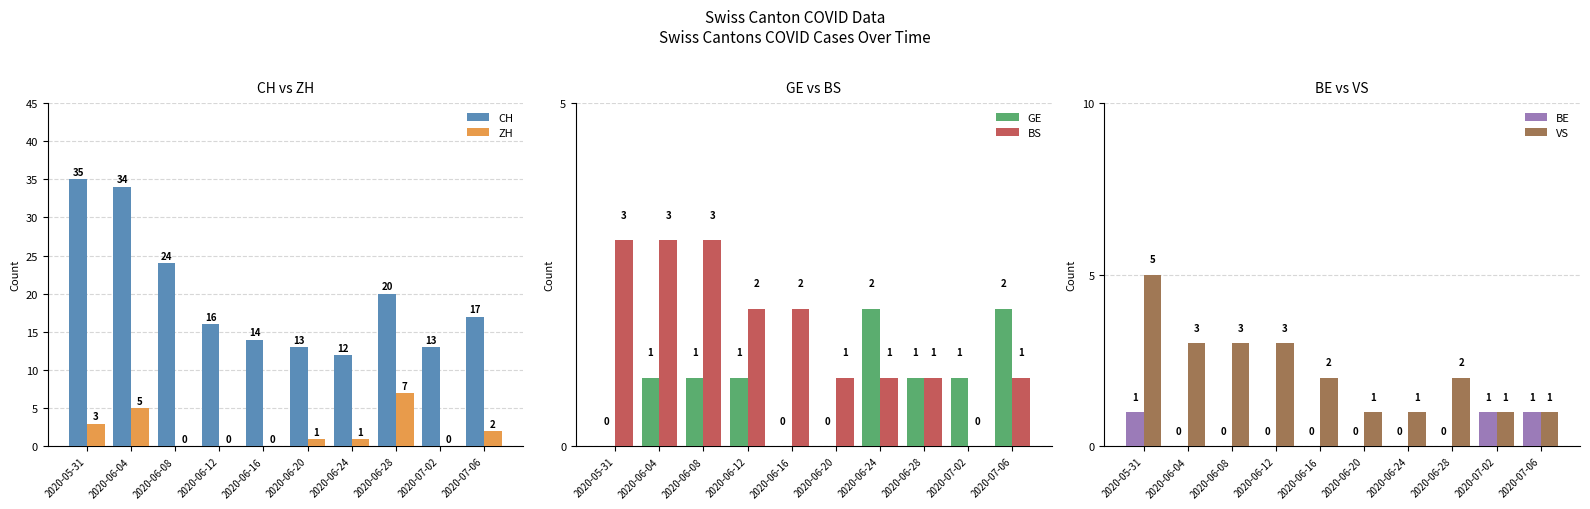

List the series in order of their peak value, lowest first.

BE, GE, BS, VS, ZH, CH